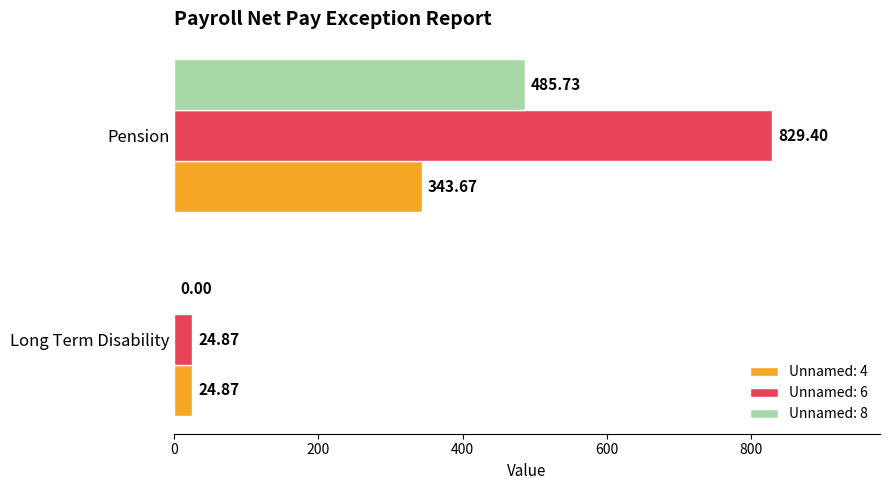

At which category is the sum across all series the highest?

Pension